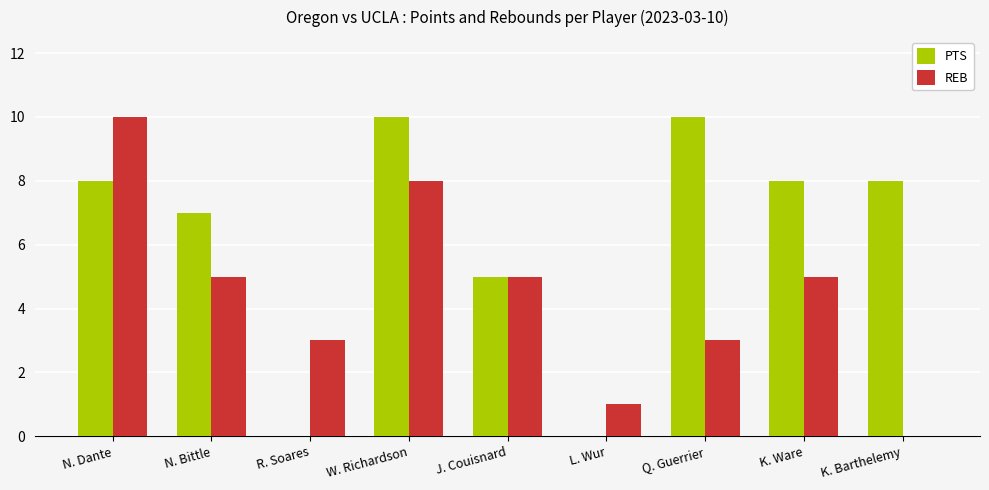

Reading left to right, list all the values displayed in this chart.

PTS: 8	7	0	10	5	0	10	8	8
REB: 10	5	3	8	5	1	3	5	0